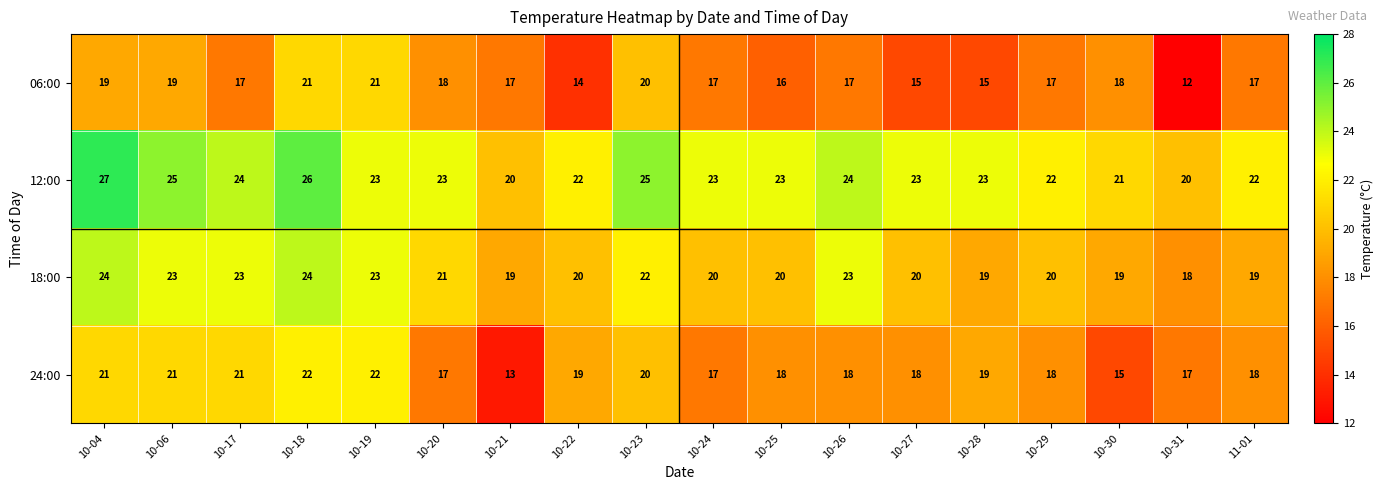

Where does the 18:00 series first go above 20?

10-04